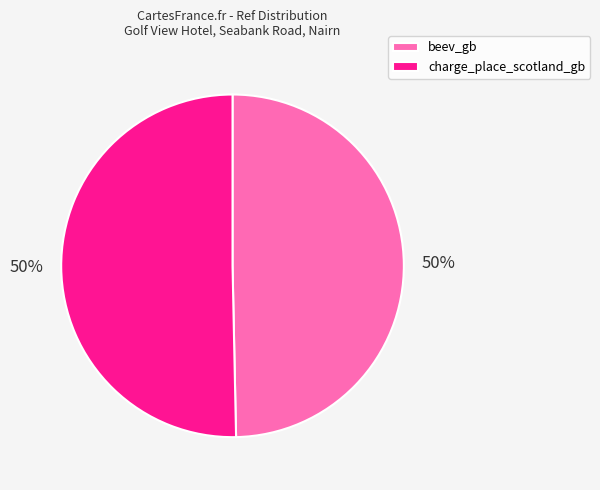

To the nearest percent, what is the combined percentage of beev_gb and charge_place_scotland_gb?

100%